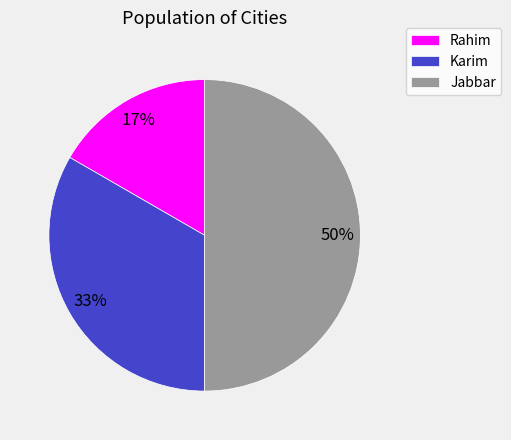

Is the sum of Jabbar and Karim greater than half?

Yes